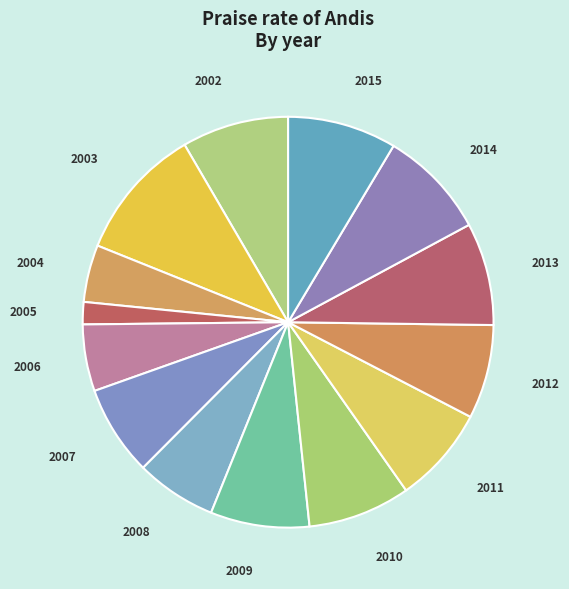

How many segments does this pie chart have?

14